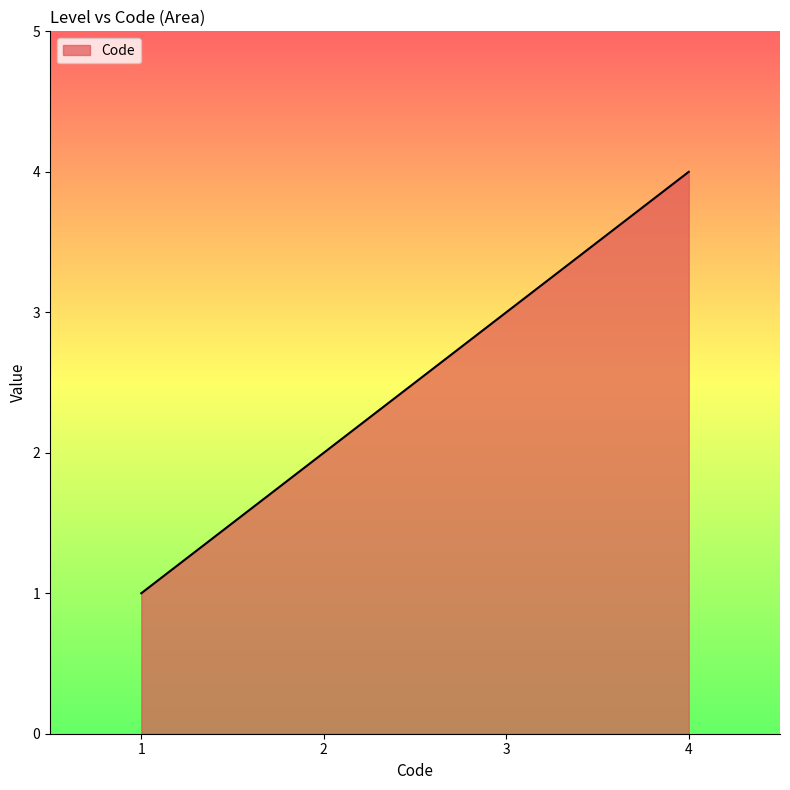

Where is the data nearest to the value 2?

2